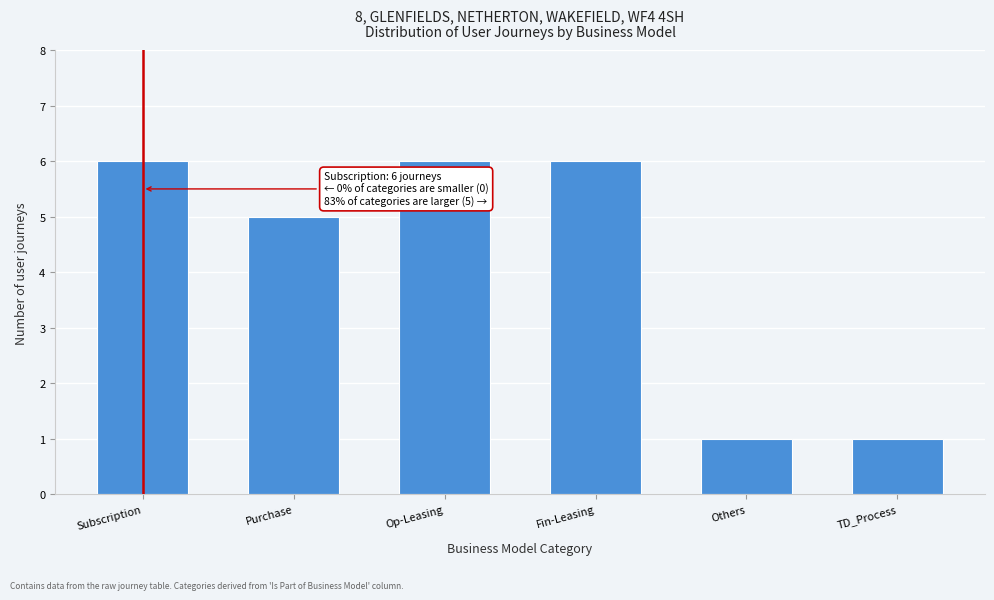

Reading left to right, extract all data points from this chart.

Subscription=6	Purchase=5	Op-Leasing=6	Fin-Leasing=6	Others=1	TD_Process=1